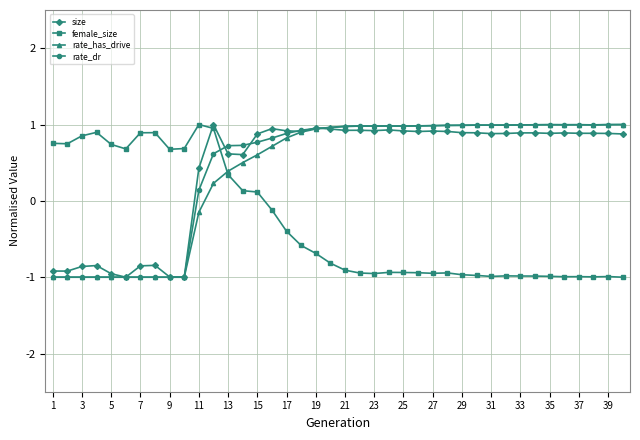

What is the smallest value displayed?

-1.0